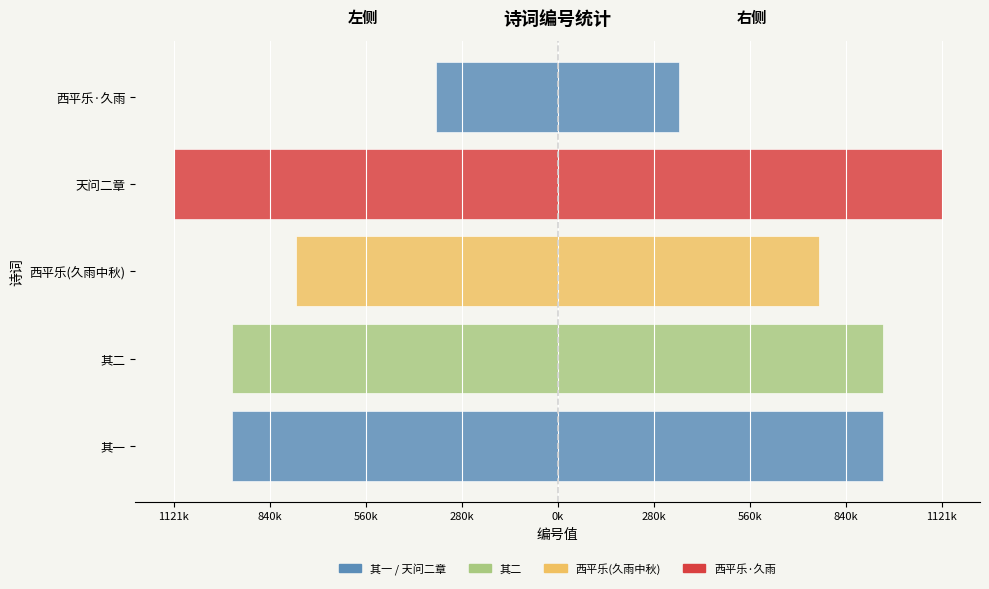

How many bars are there in total?

10